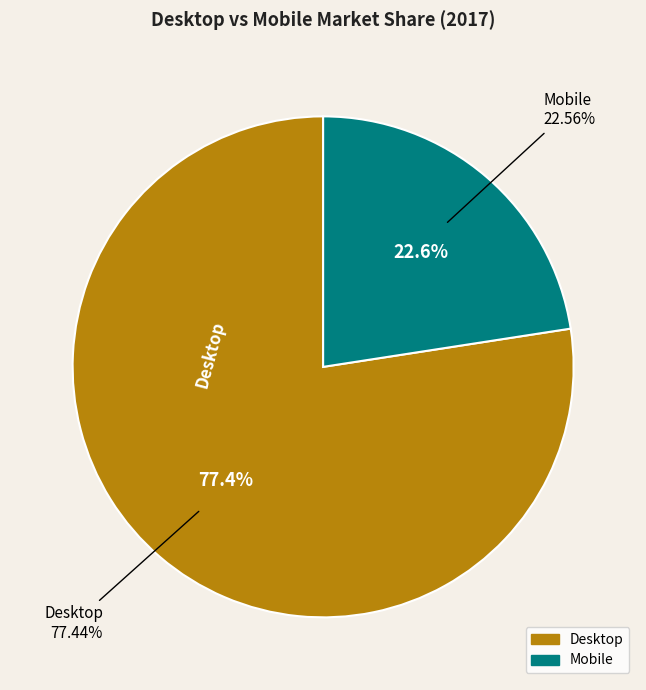

To the nearest percent, what portion does Mobile represent?

23%